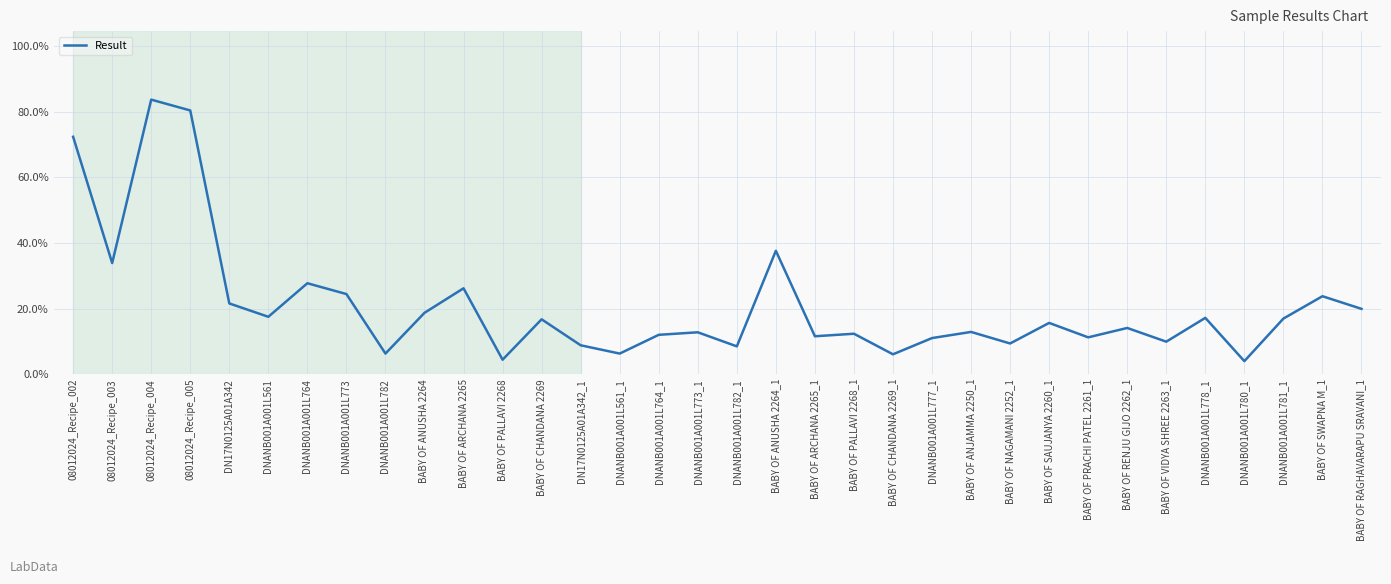

Reading left to right, list all the values displayed in this chart.

0.7	0.3	0.8	0.8	0.2	0.2	0.3	0.2	0.1	0.2	0.3	0.0	0.2	0.1	0.1	0.1	0.1	0.1	0.4	0.1	0.1	0.1	0.1	0.1	0.1	0.2	0.1	0.1	0.1	0.2	0.0	0.2	0.2	0.2